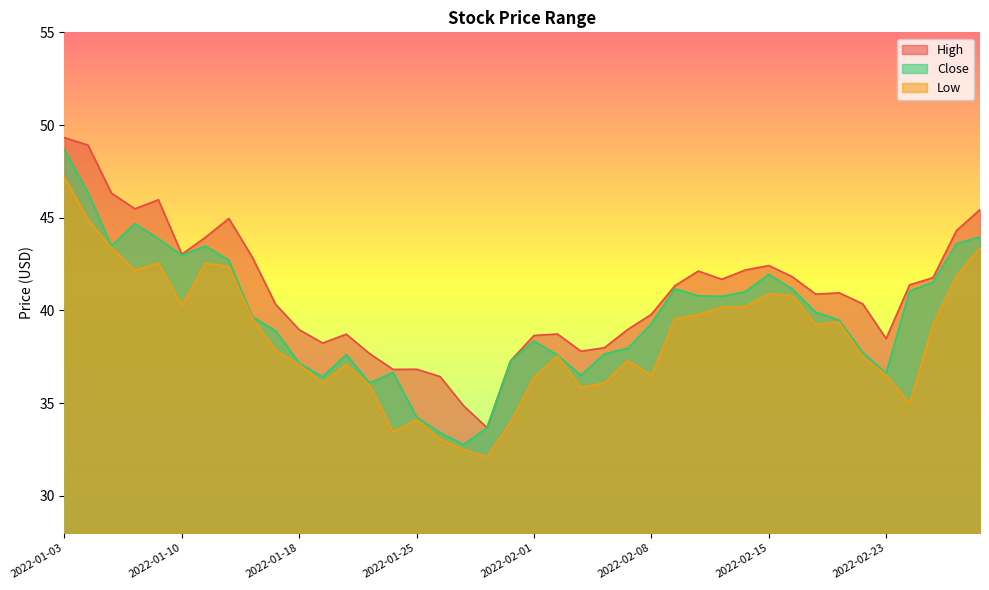

List the series in order of their overall mean, lowest first.

Low, Close, High